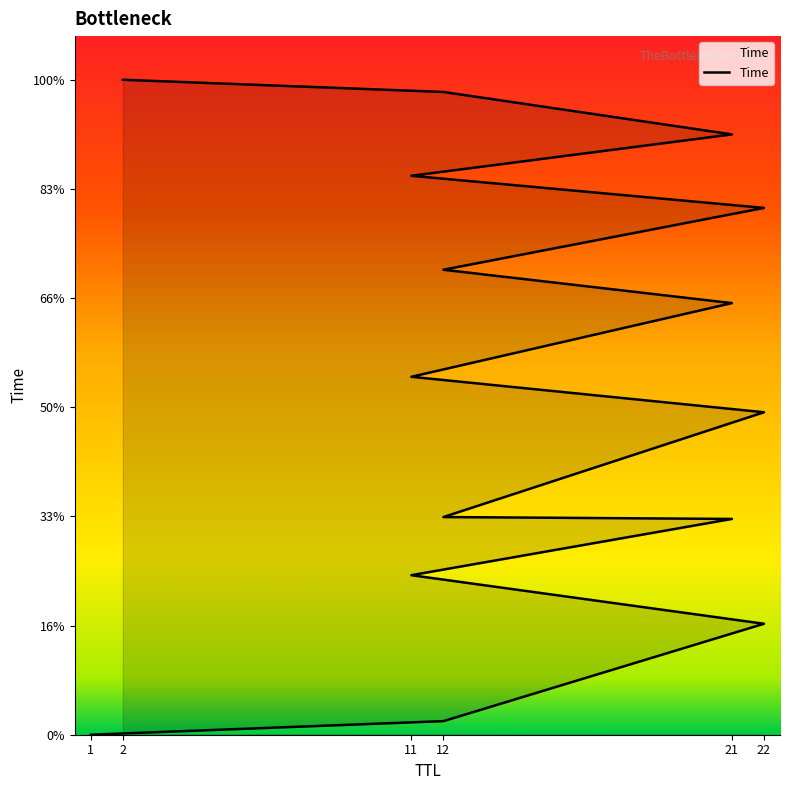

How many lines are shown in the chart?

1